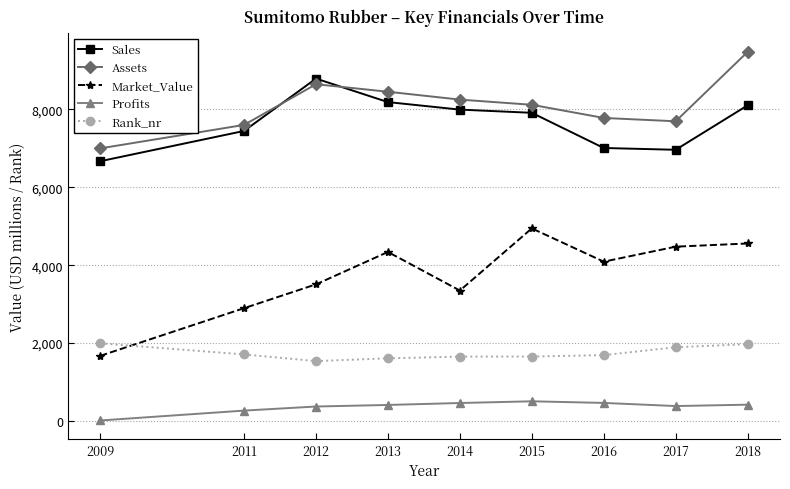

Which series has the widest spread of values?

Market_Value